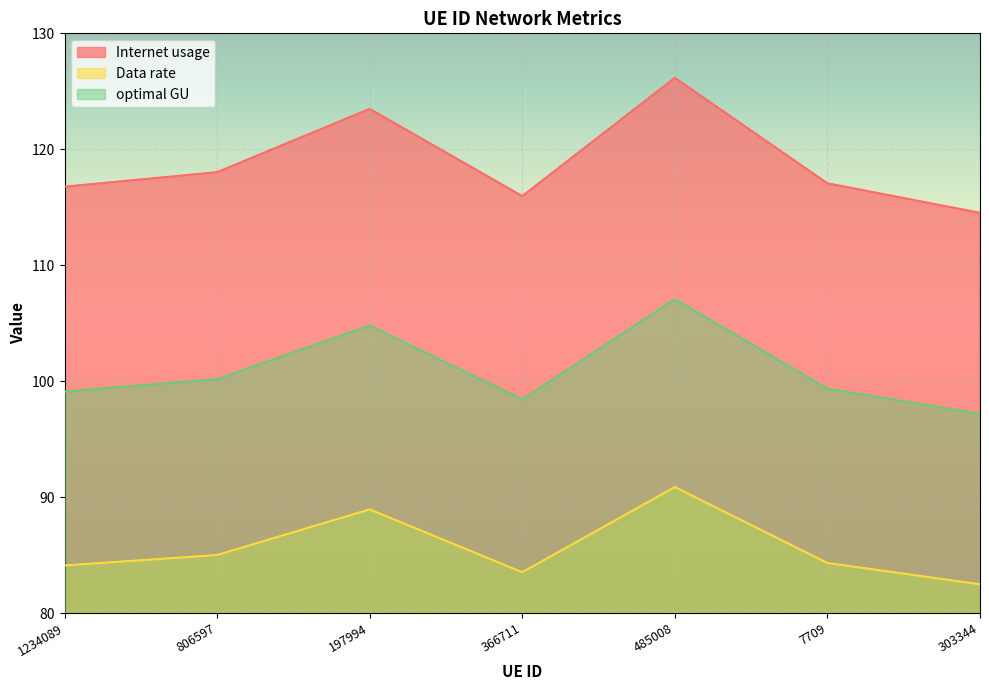

True or false: Data rate and optimal GU intersect in this chart.

False